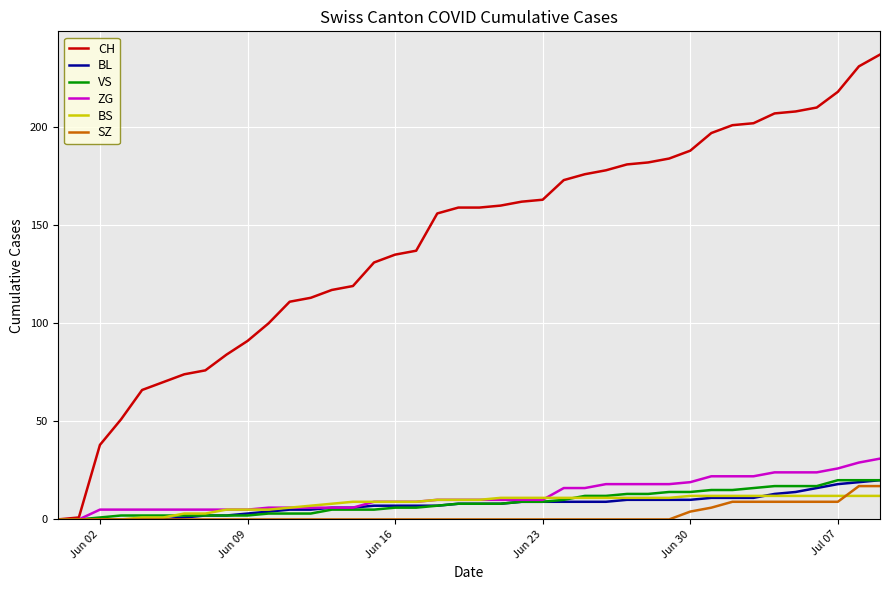

Which series has the largest range (max minus min)?

CH